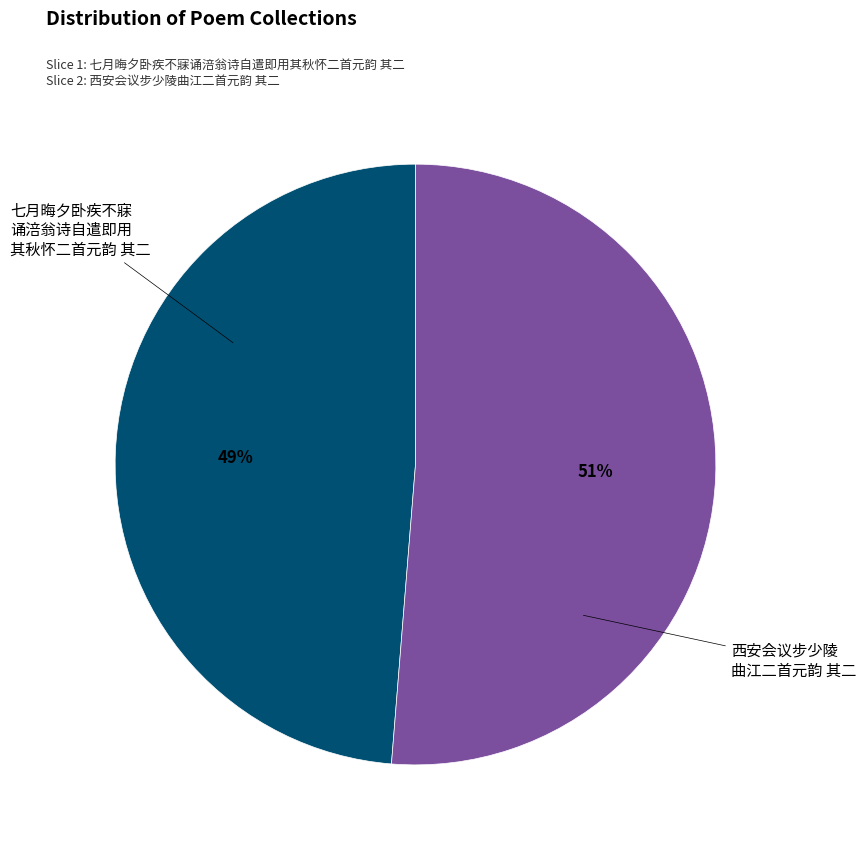

Rank the categories by value from highest to lowest.

西安会议步少陵 曲江二首元韵 其二, 七月晦夕卧疾不寐 诵涪翁诗自遣即用 其秋怀二首元韵 其二